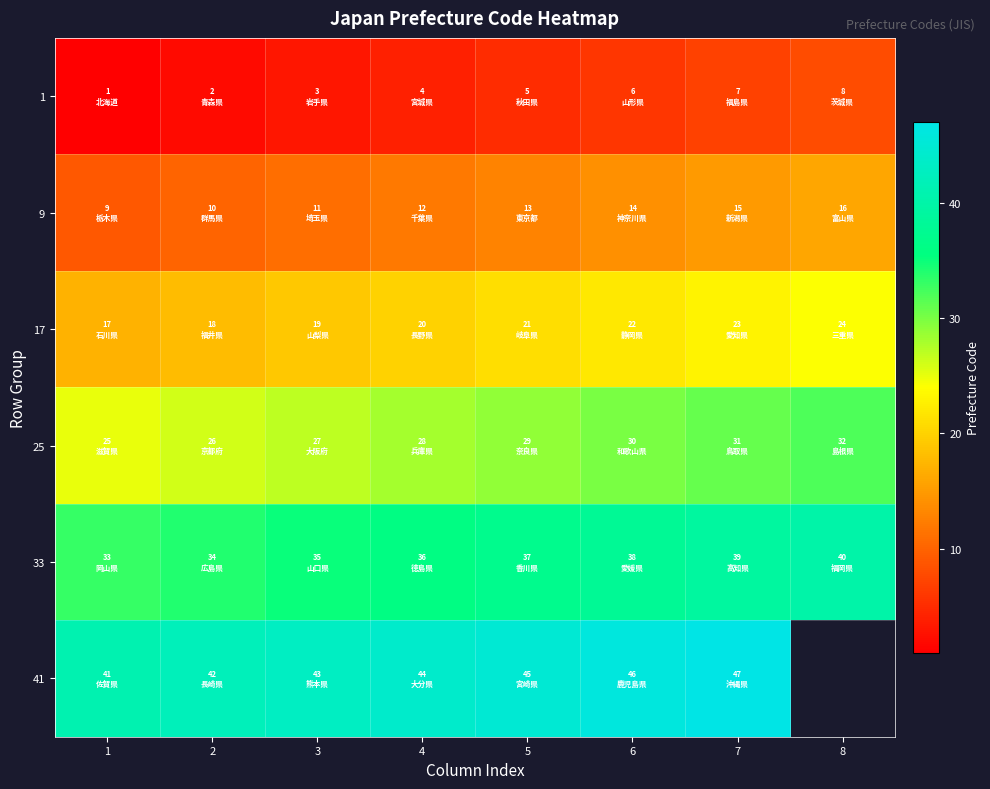

Rank the series by their maximum value, from lowest to highest.

1, 9, 17, 25, 33, 41